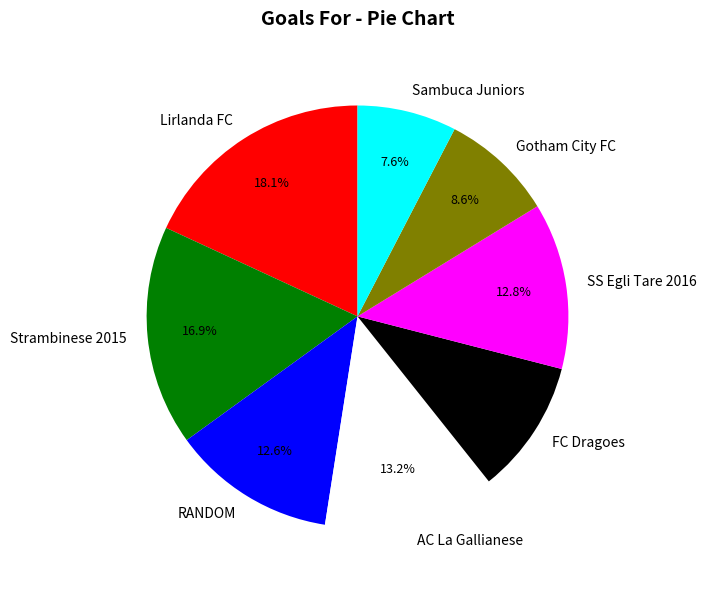

To the nearest percent, what is the average slice percentage?

12%